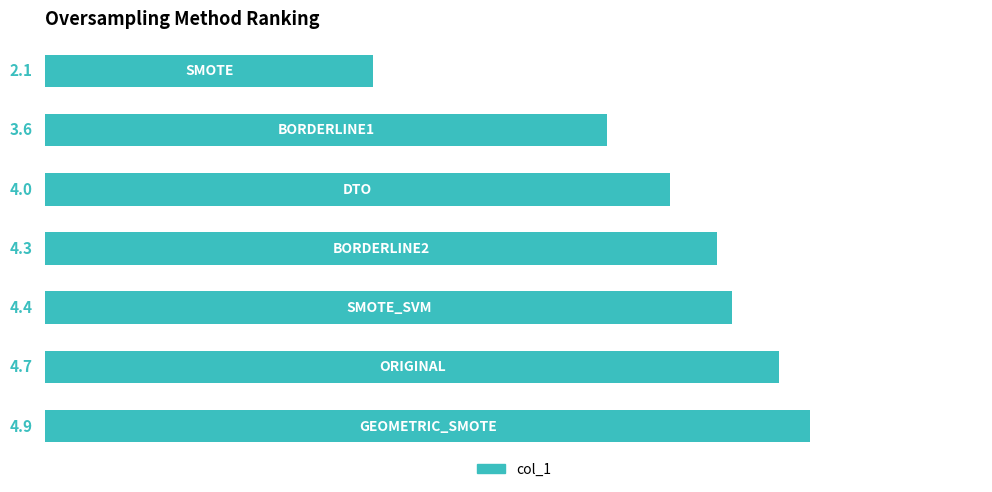

What is the smallest value displayed?

2.1